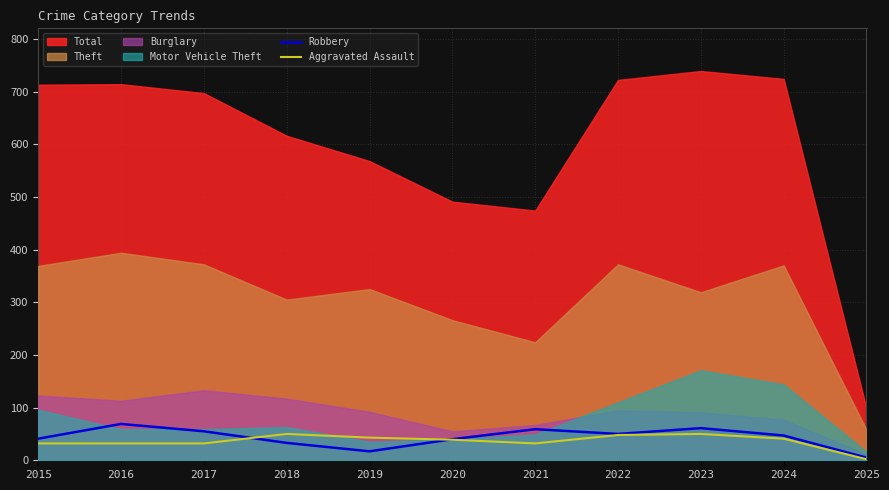

What is the highest value of the Aggravated Assault series?

50